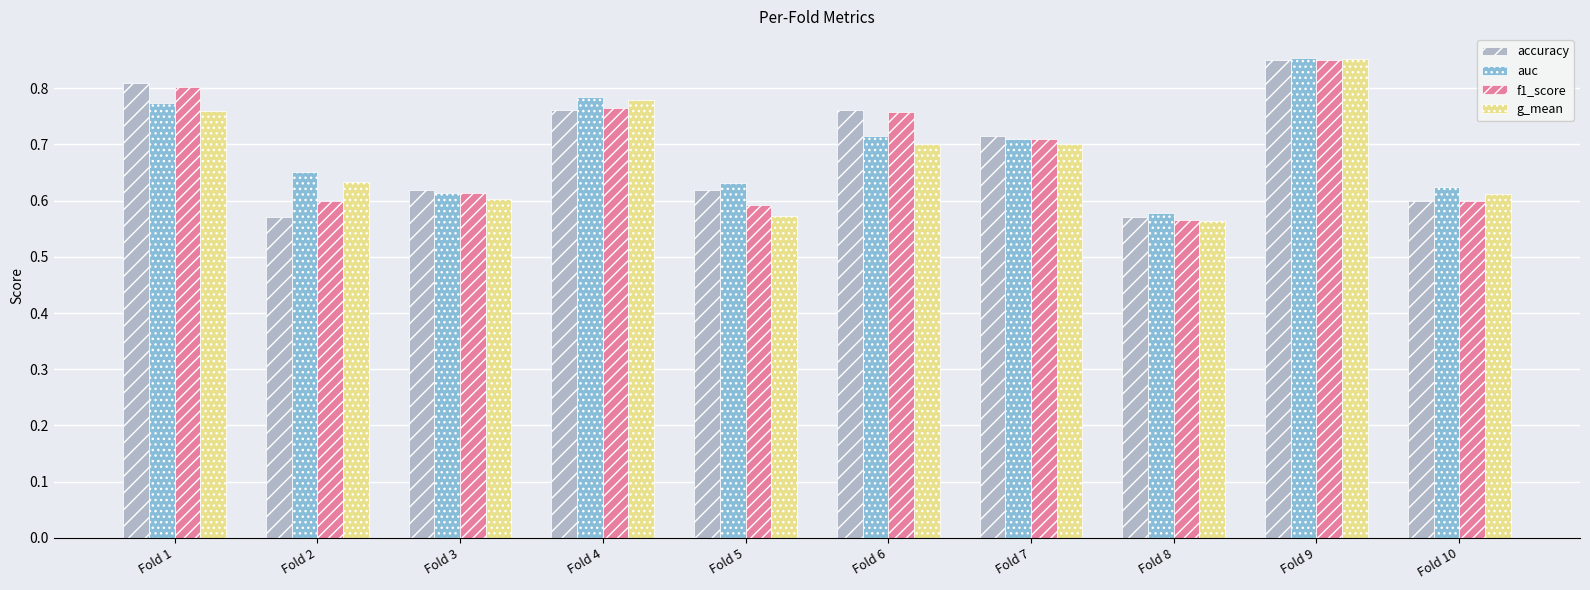

Is it true that auc equals 0.6 at Fold 10?

True